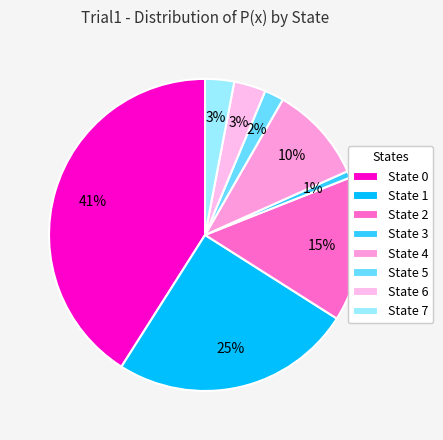

Does State 4 account for over 50% of the chart?

No